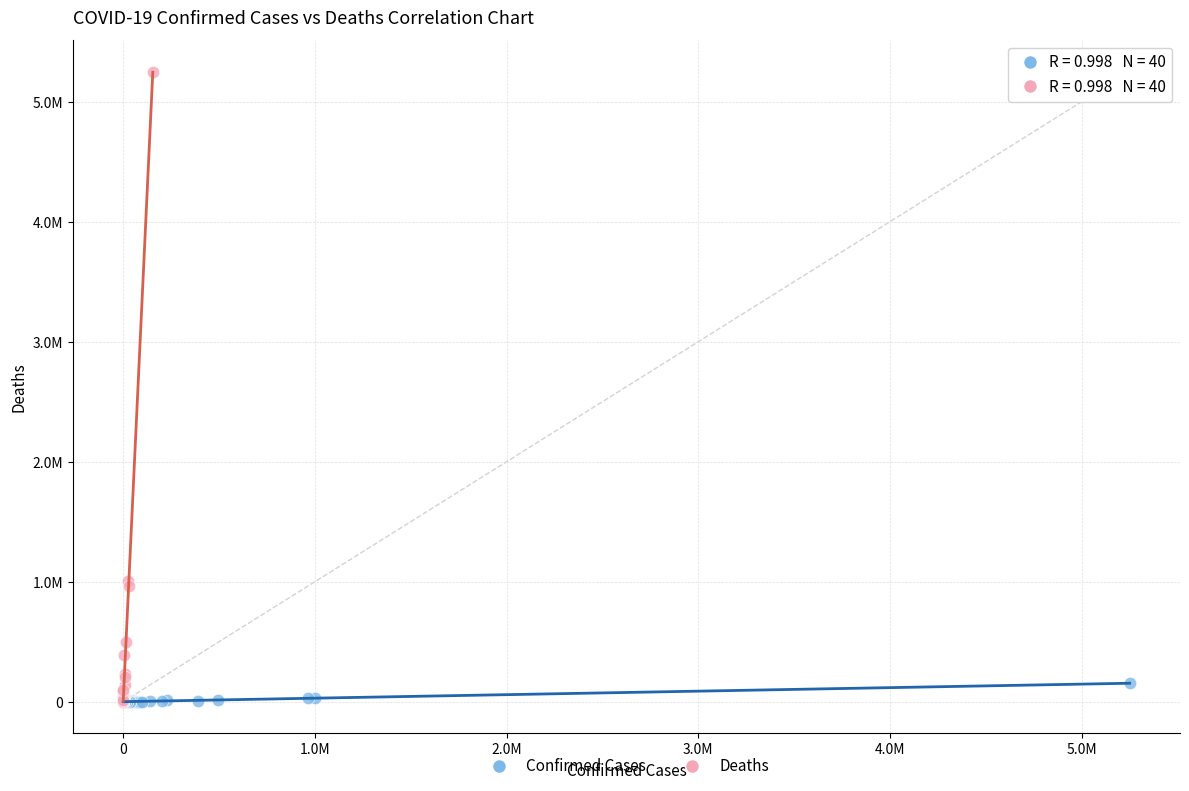

What are all the series names shown in the legend?

Confirmed Cases, Deaths